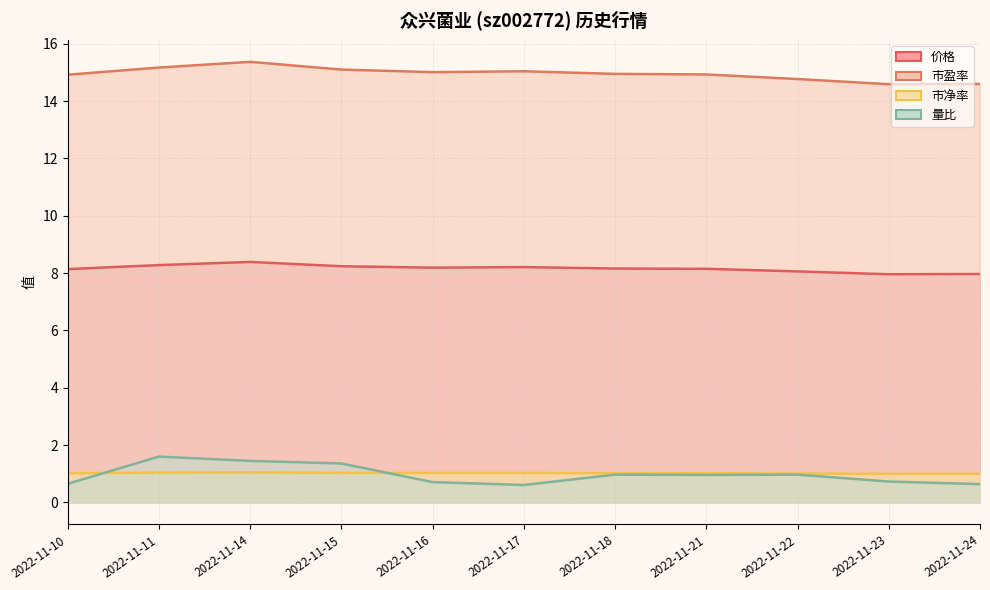

At which category is the sum across all series the highest?

2022-11-14